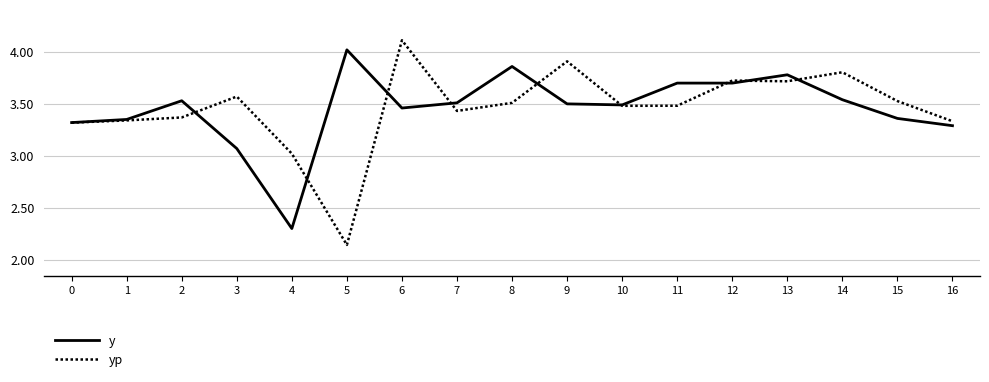

Is it true that yp equals 5.1 at 1?

False